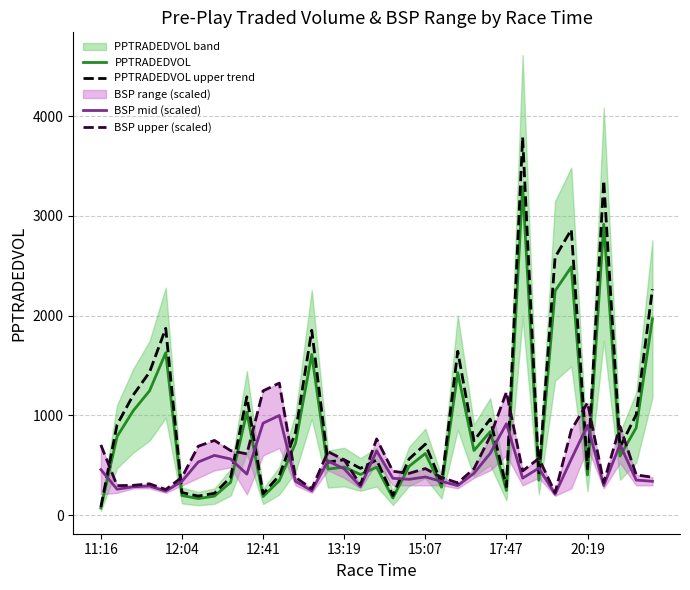

Does the chart have visible grid lines?

Yes